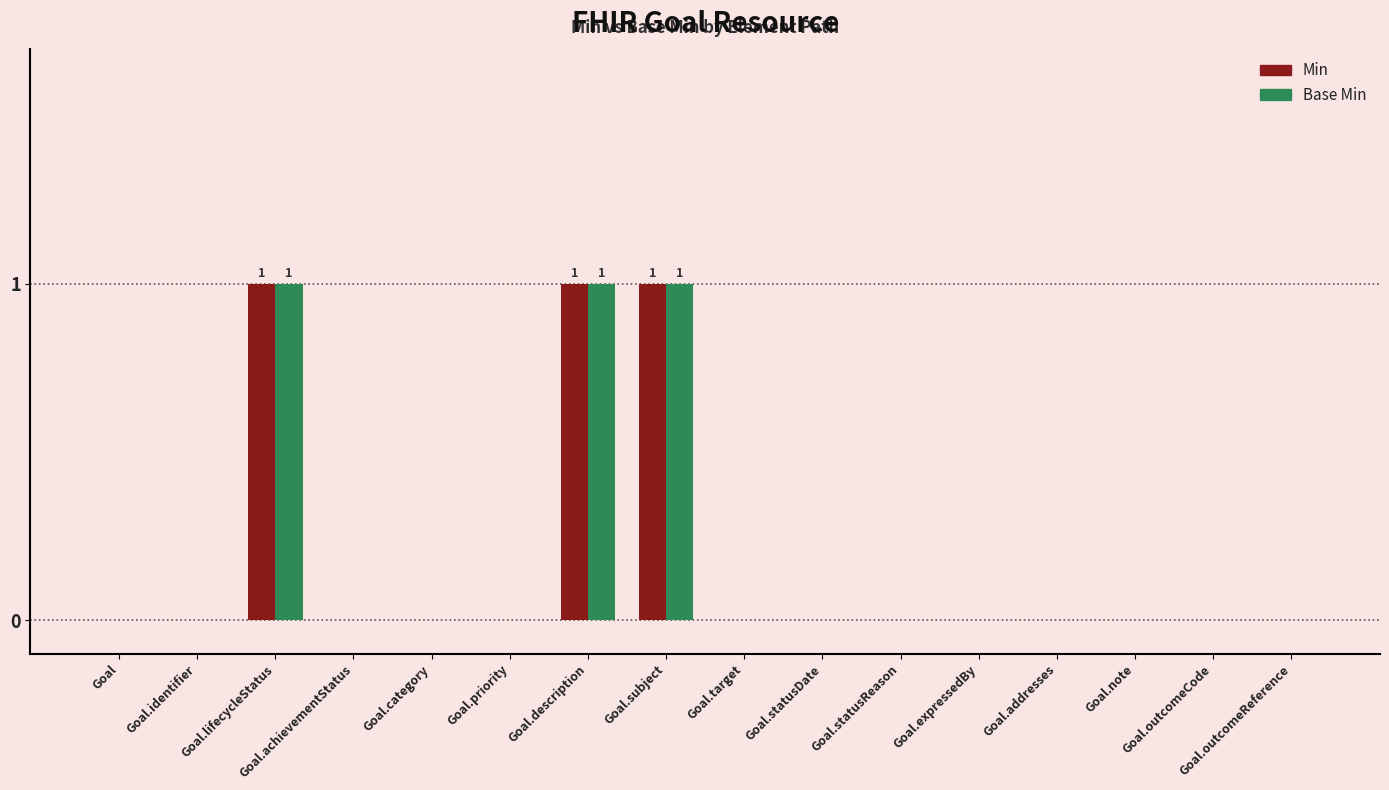

How many Min values are between 0 and 1?

16